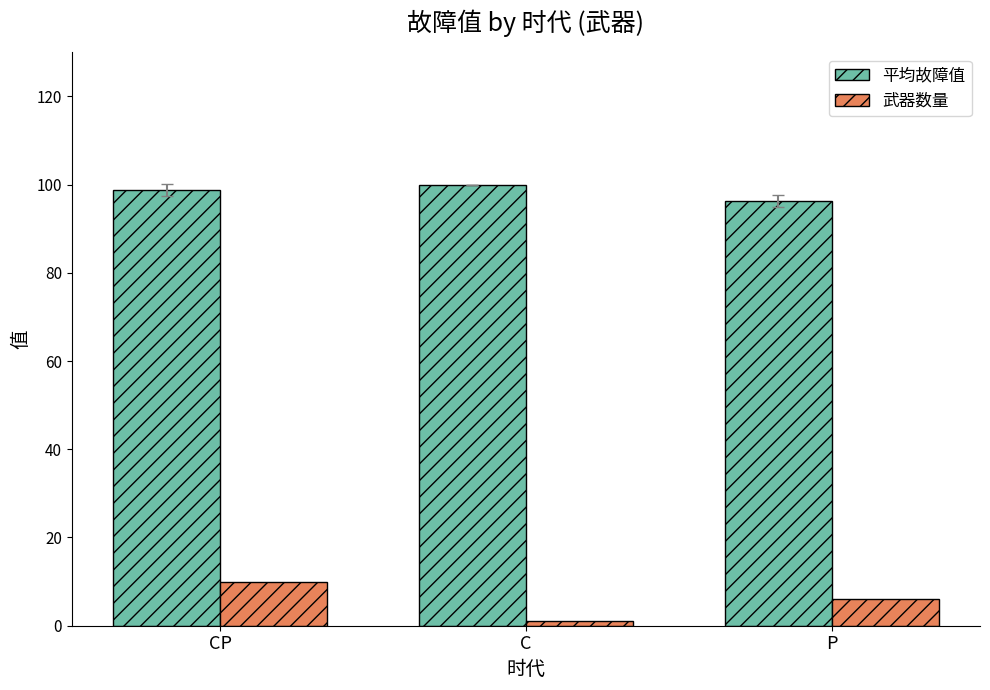

What is the average value of the 平均故障值 series?

98.3